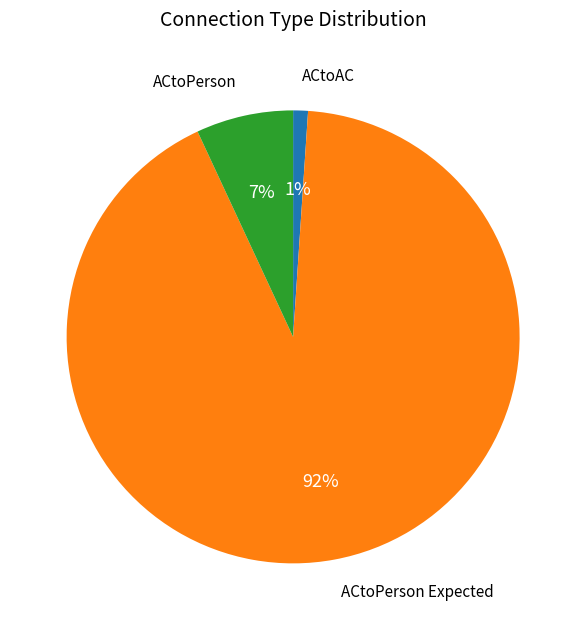

To the nearest percent, what is the difference between the largest and smallest slice percentages?

91%